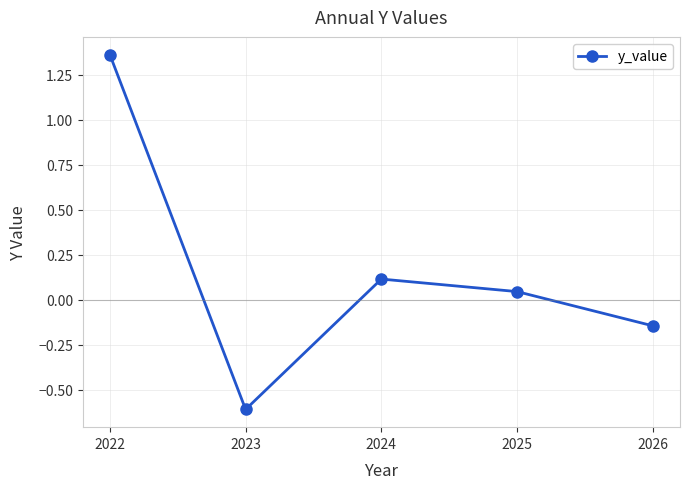

What is the average value?

0.2